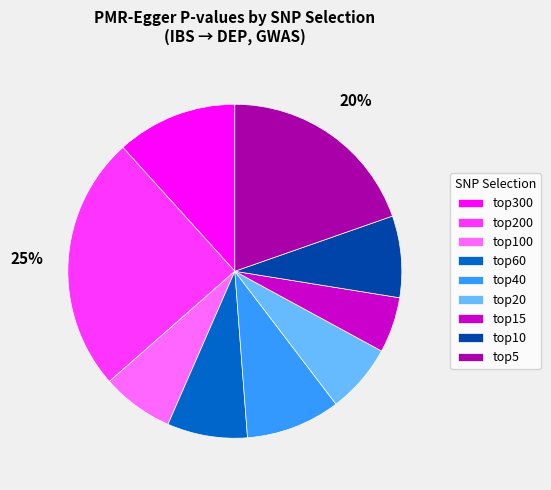

To the nearest percent, what is the difference between the top100 and top5 slice percentages?

13%